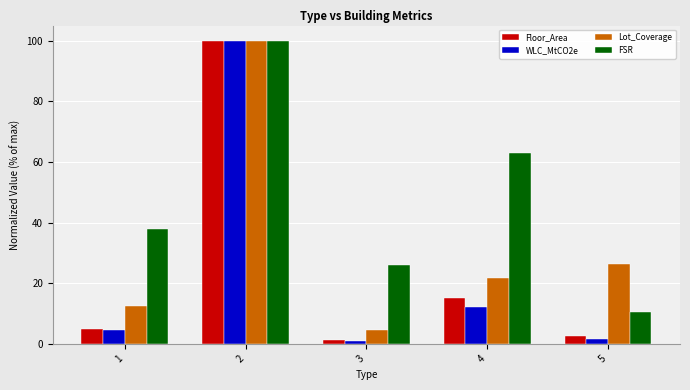

What is the sum of the Lot_Coverage values at 5 and 4?

48.1